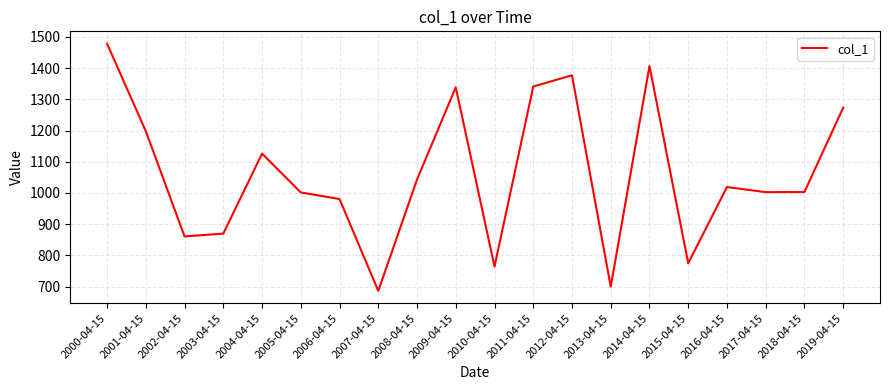

What is the average value?

1062.1